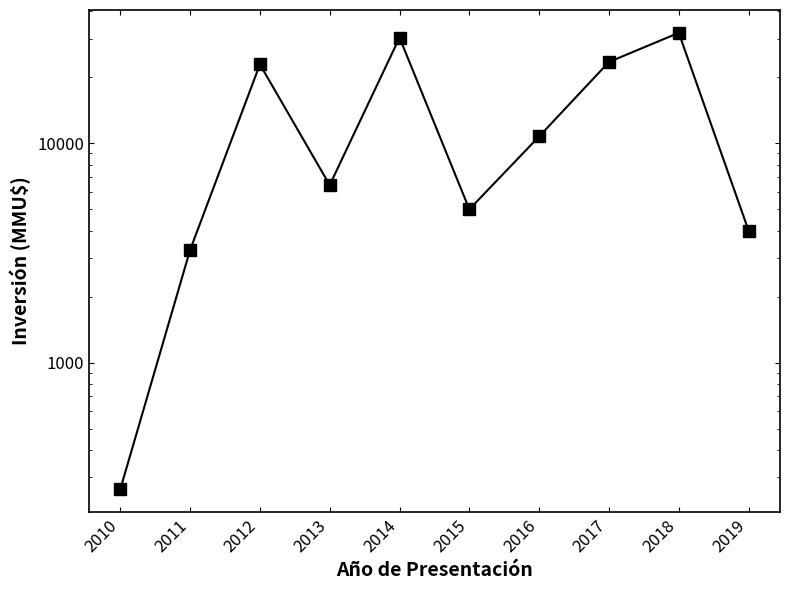

Reading left to right, transcribe all the data shown in this chart.

264	3262	22912	6450	30360	5000	10750	23500	31922	4000